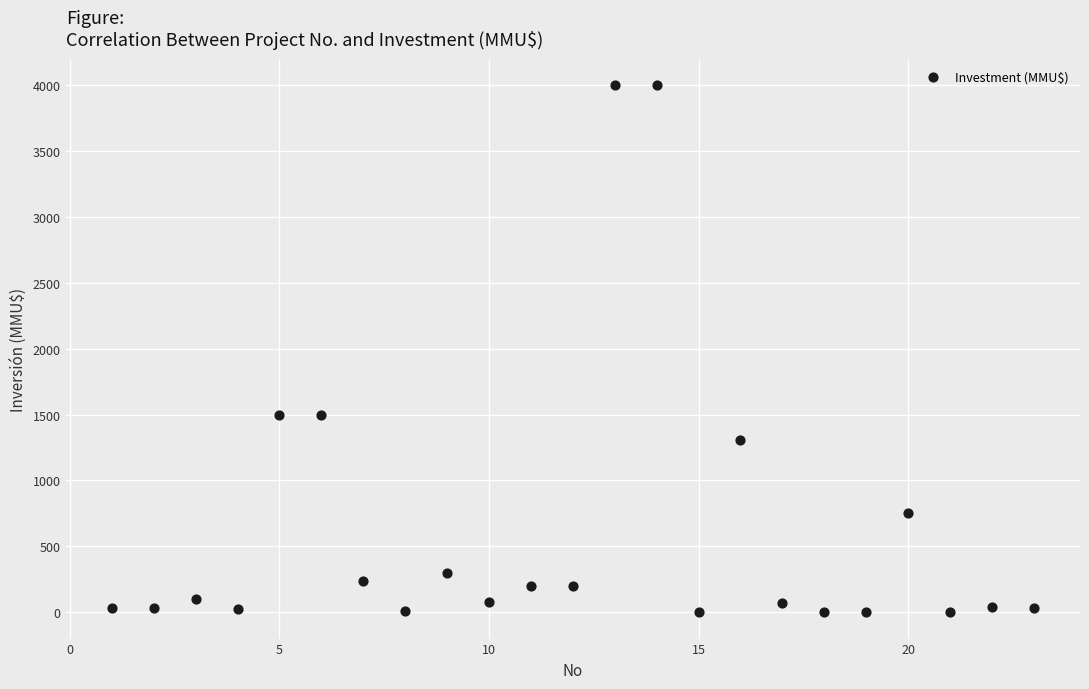

What is the range of Y values (max minus min)?

4000